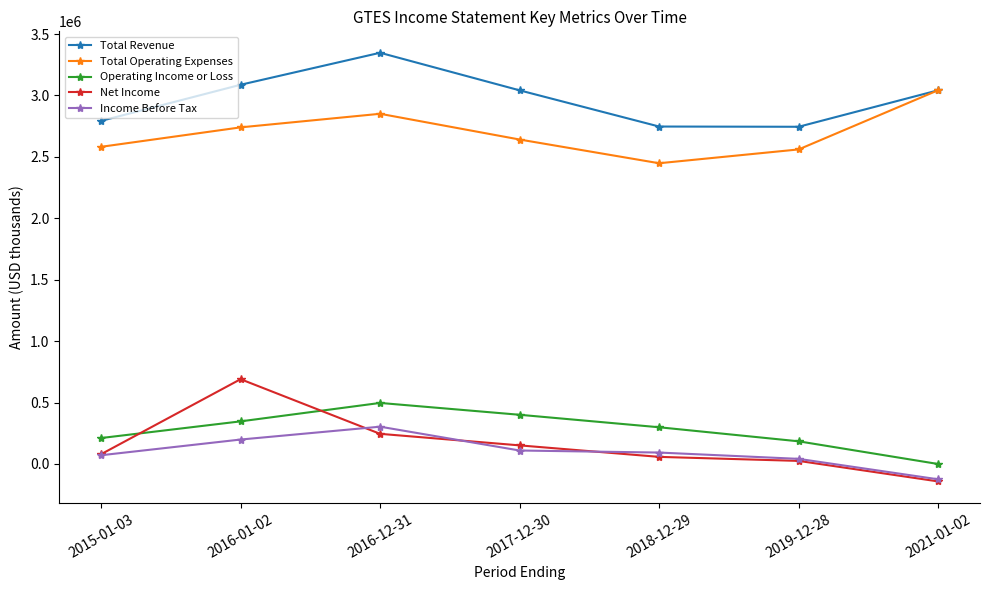

Which category has the highest value across all series?

2016-12-31